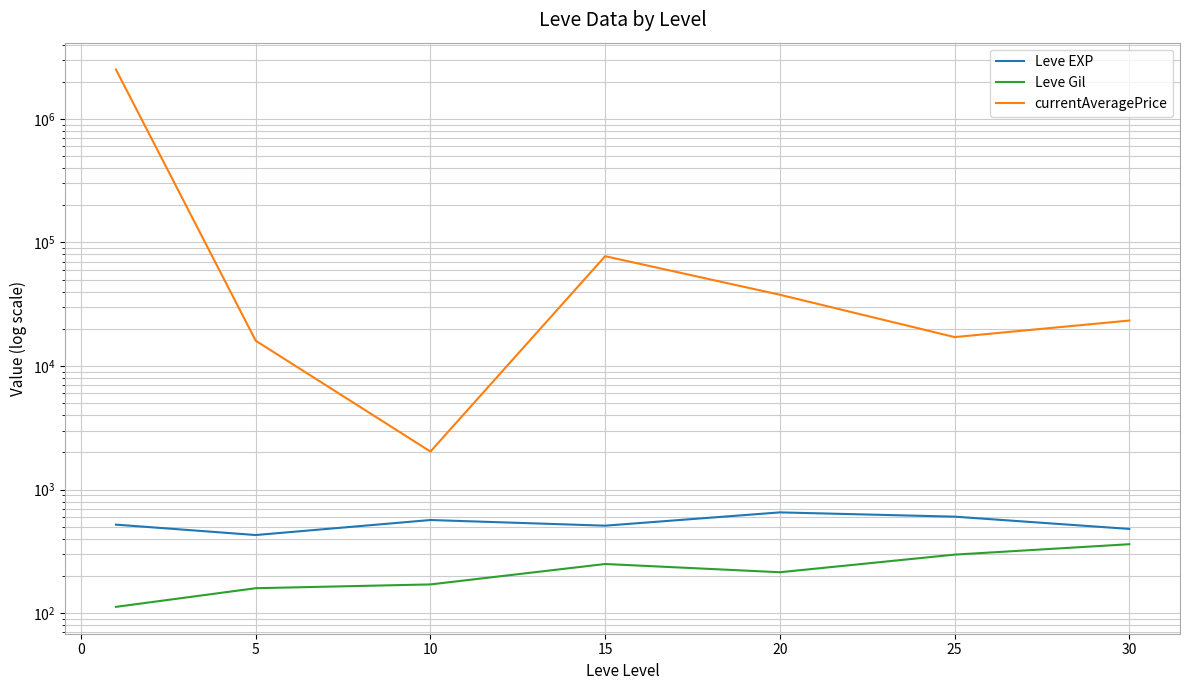

Is this an area chart (filled region under the line)?

No